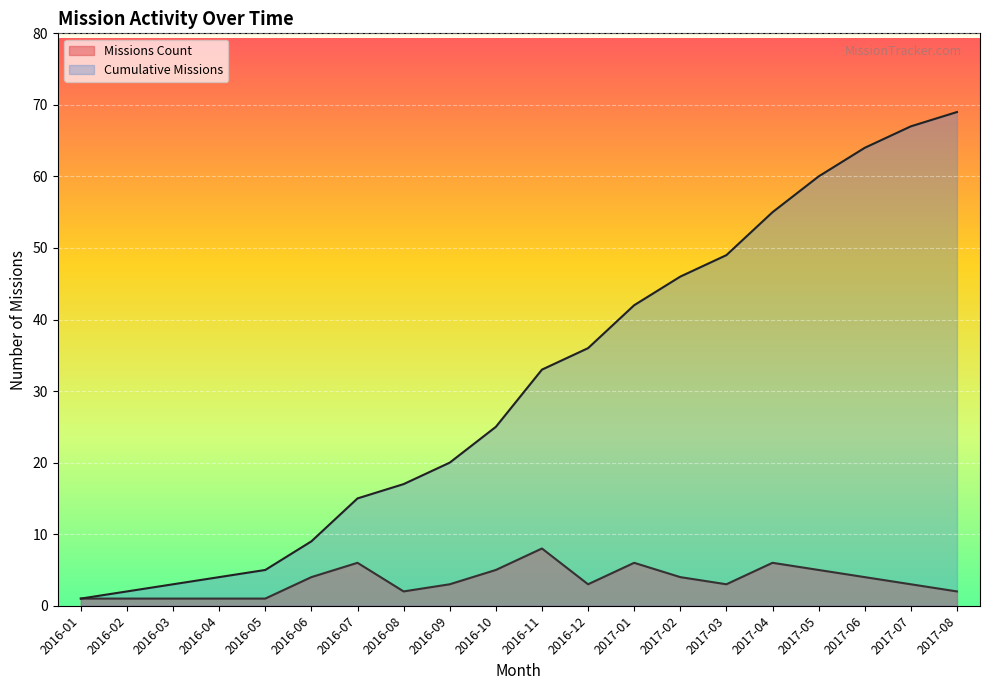

At which label does Cumulative Missions first exceed 33?

2016-12